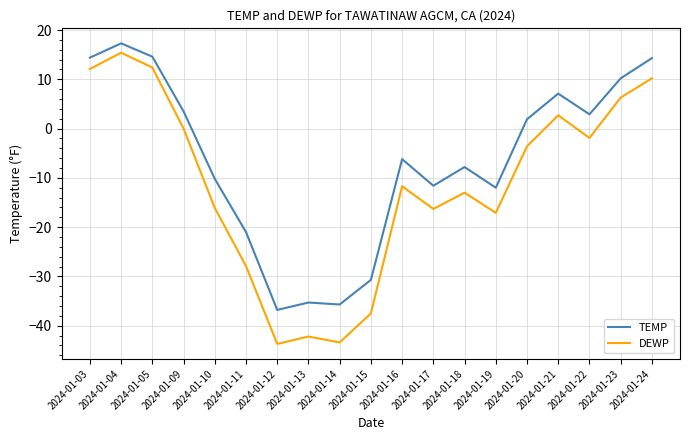

What is the lowest value of the TEMP series?

-36.8